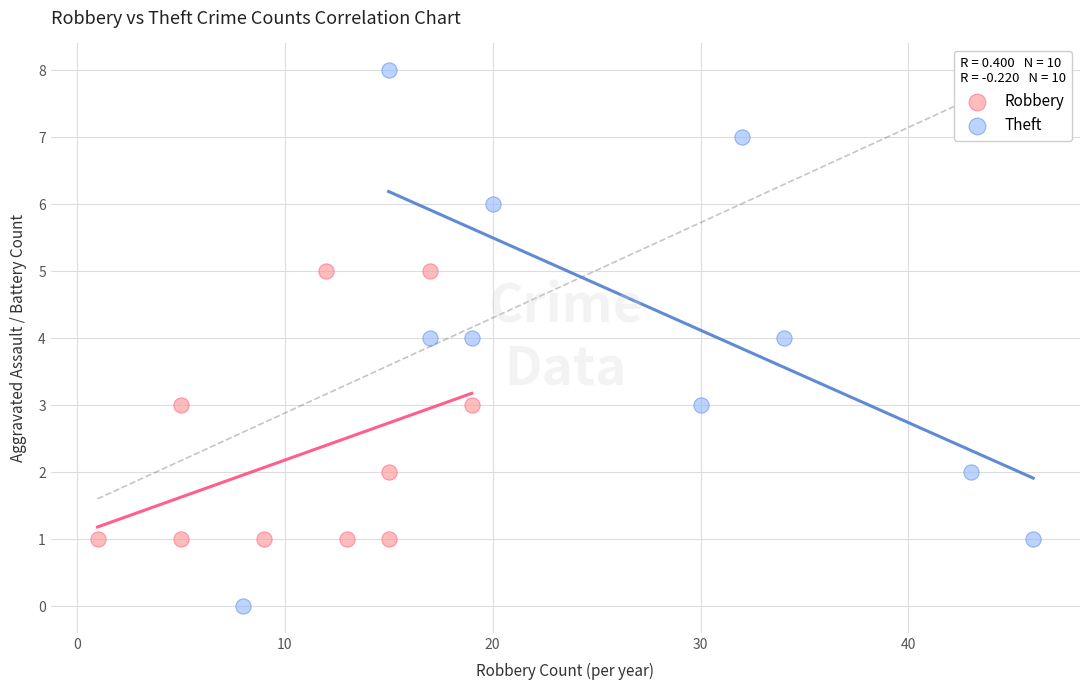

Which series reaches the maximum Y coordinate?

Theft